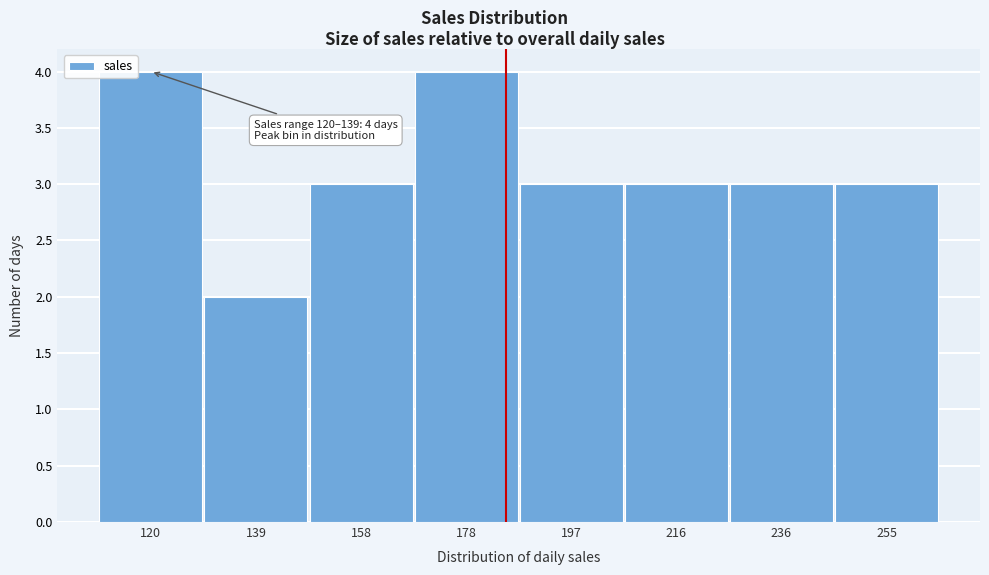

Reading right to left, list all the values displayed in this chart.

3	3	3	3	4	3	2	4